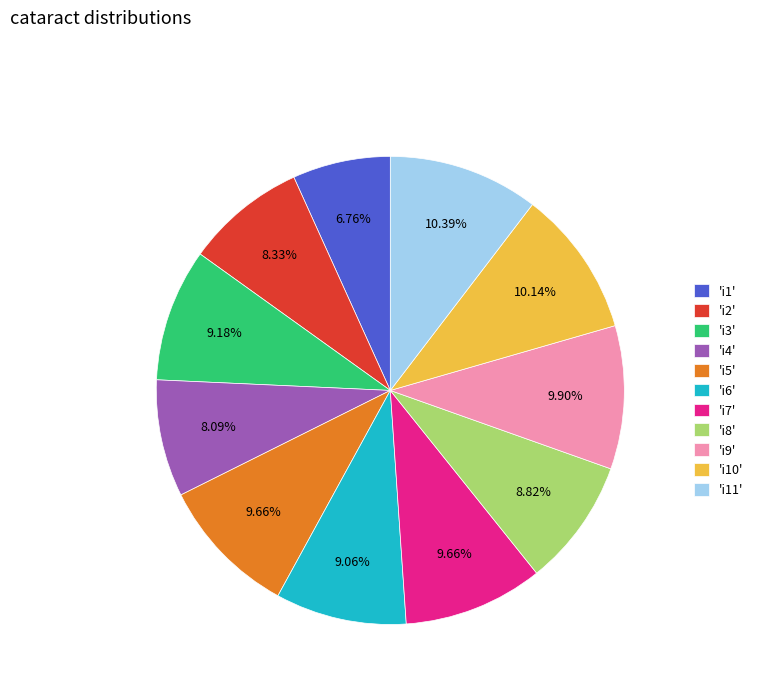

Approximately how many times larger is the value at 'i9' compared to 'i3'?

1.1